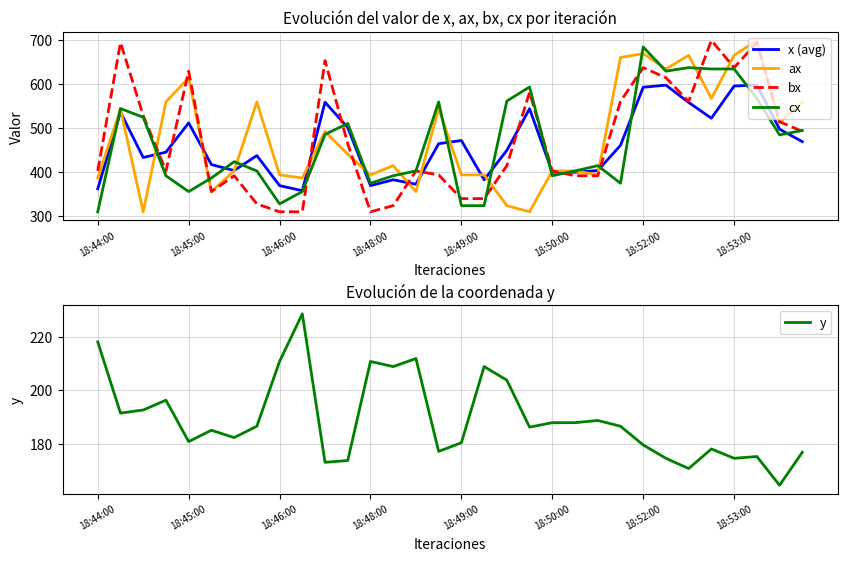

Is the value of bx at 9 greater than the value of y at 18?

Yes